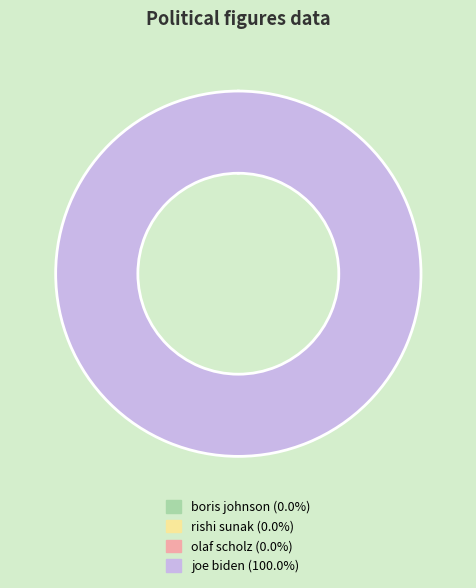

Is there any slice that represents more than half of the pie?

Yes